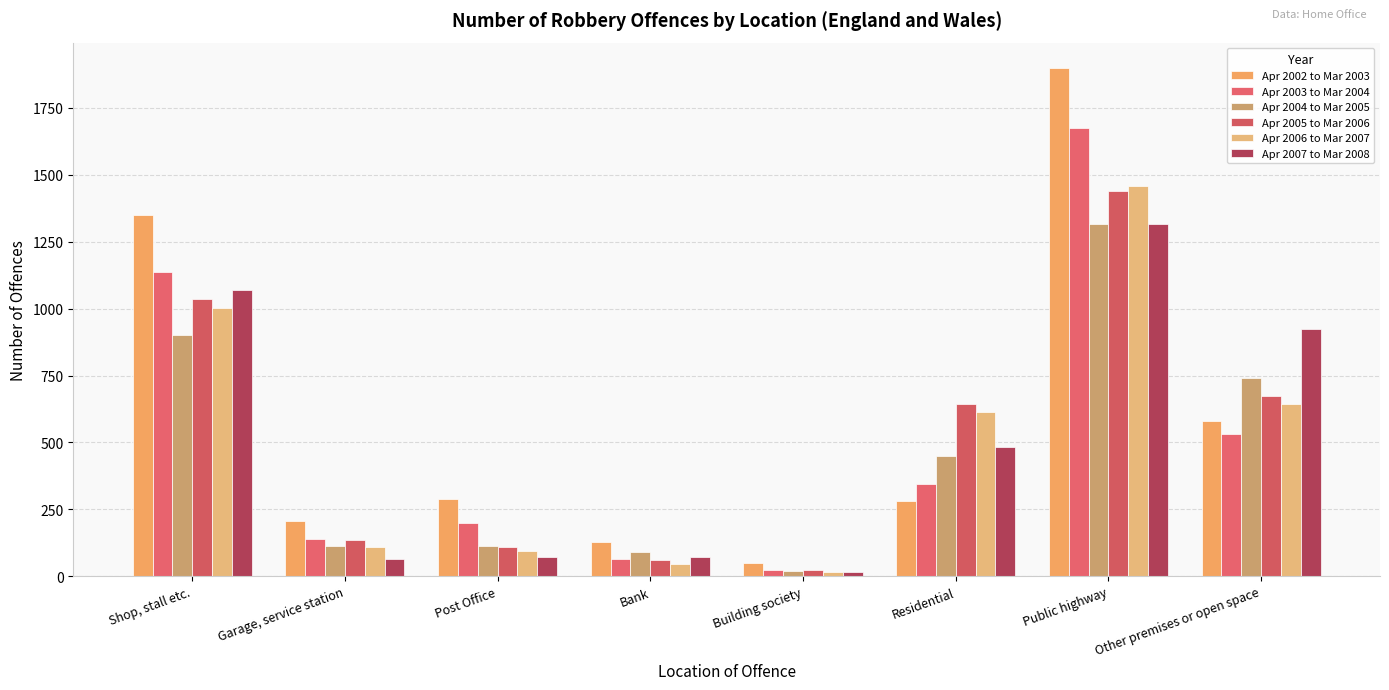

How many bars are there in total?

48